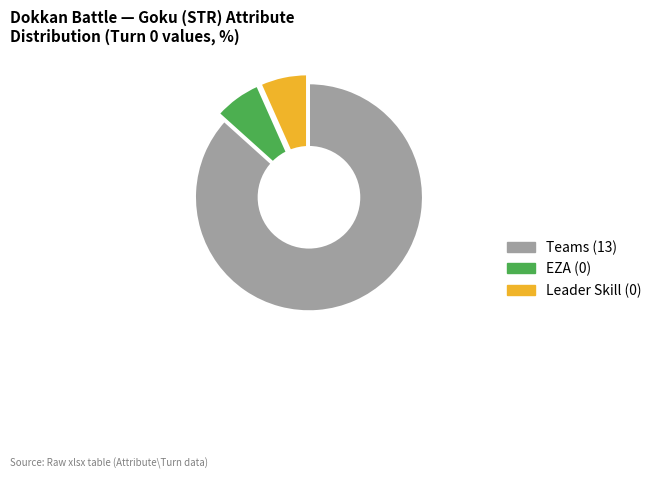

Approximately how many times larger is the value at EZA compared to Leader Skill?

1.0